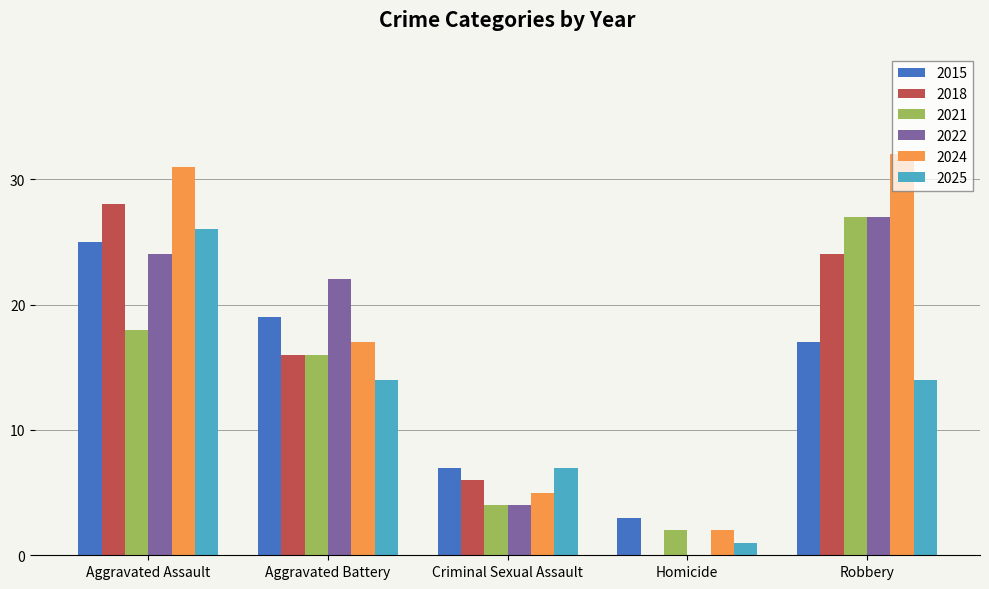

The 2015 series shows 15 at Aggravated Assault. True or false?

False